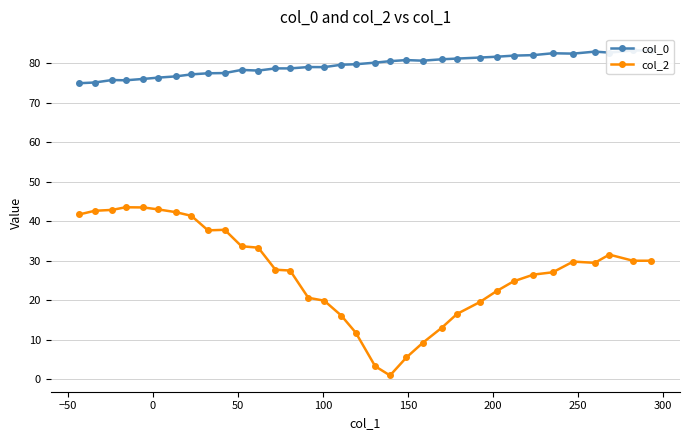

True or false: col_2 has more than 0 interior local peaks.

True